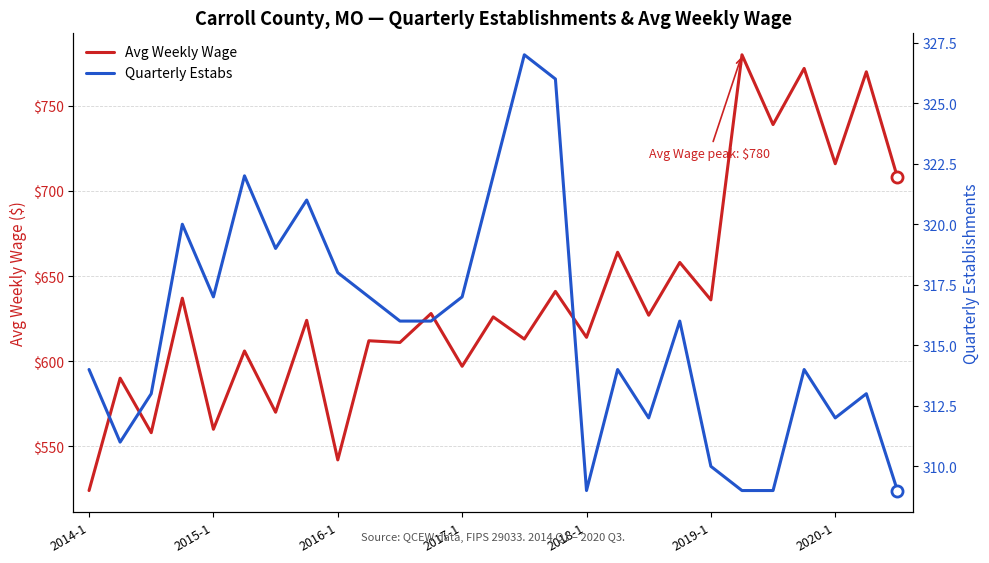

The value of Avg Weekly Wage at 2017-1 is 972. True or false?

False